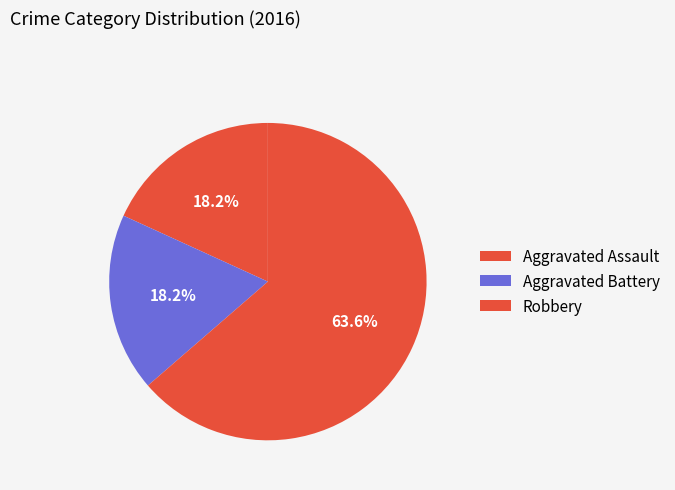

Count the number of slices in the pie.

3